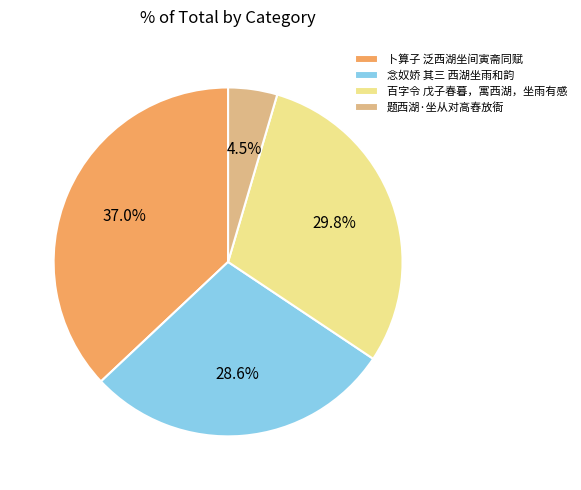

Which slice is the largest?

卜算子 泛西湖坐间寅斋同赋